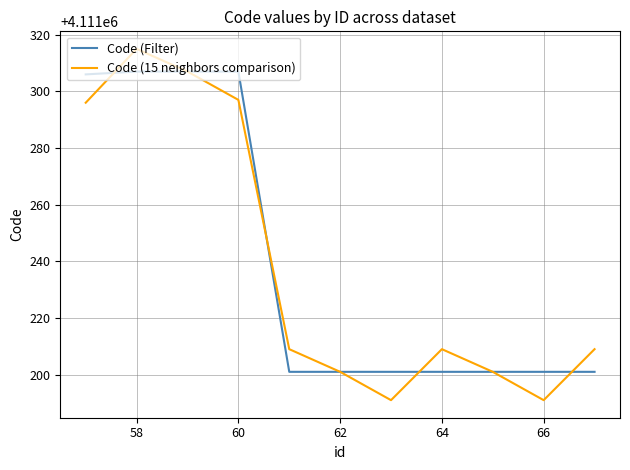

What is the maximum value shown in the chart?

4111315